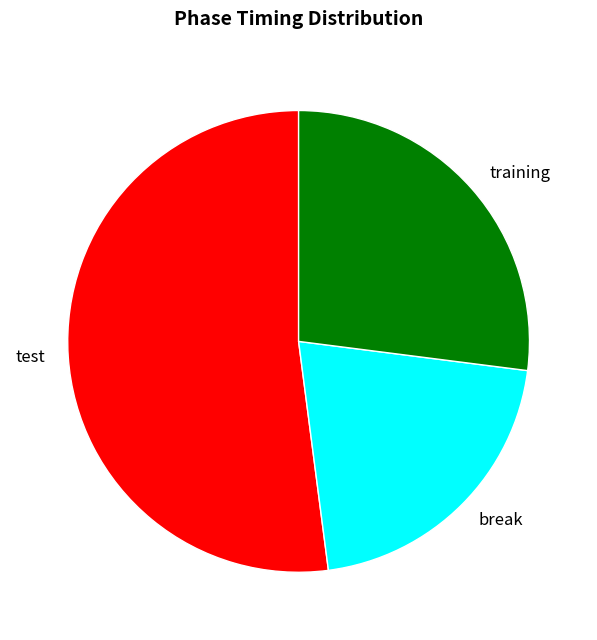

True or false: break accounts for 21% of the total.

True